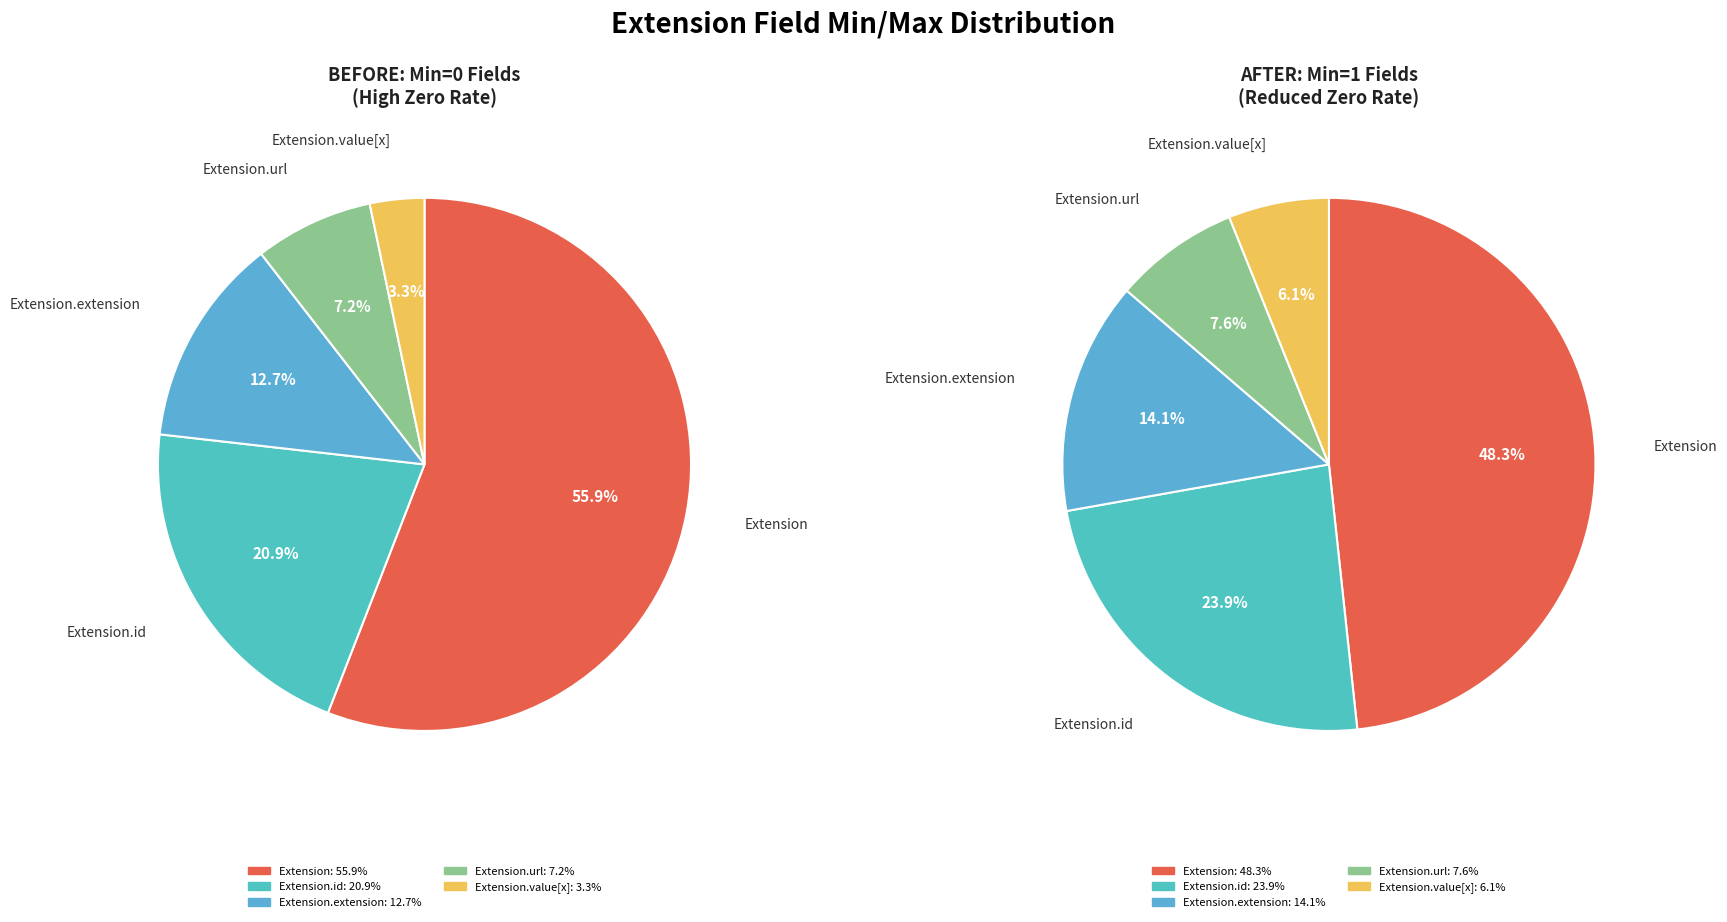

To the nearest percent, what is the average slice percentage?

20%